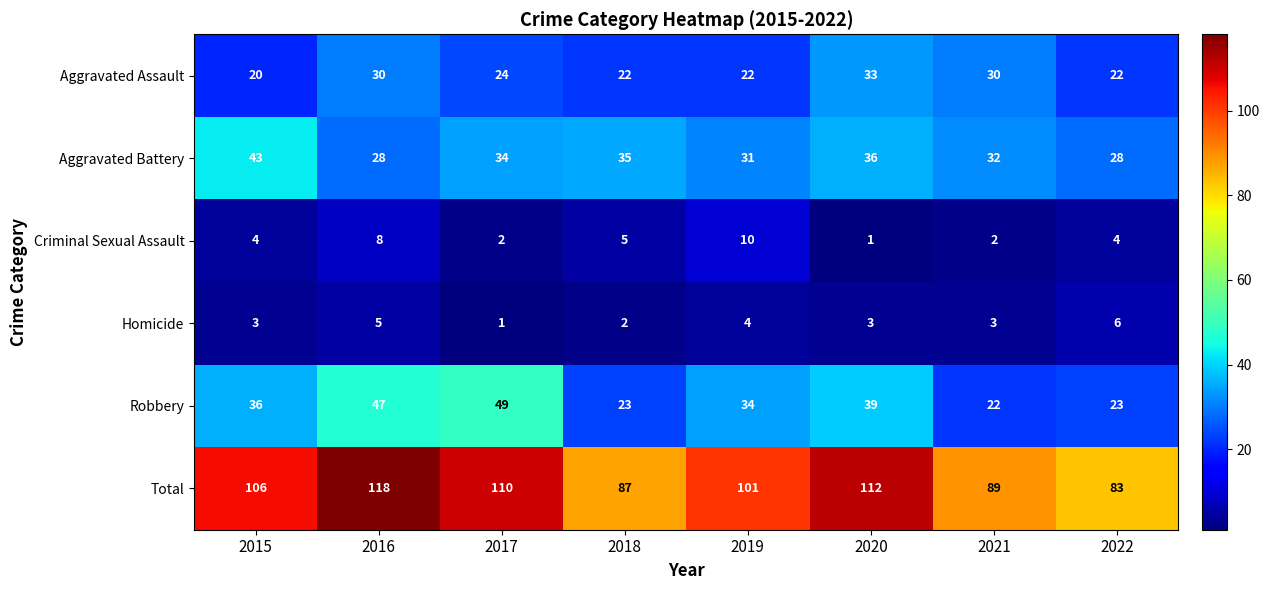

What is the difference between the highest and lowest values at 2022?

79